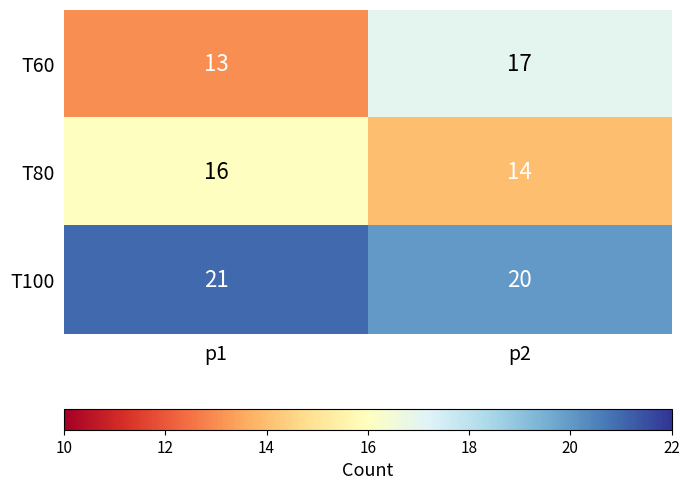

What is the minimum value for T60?

13